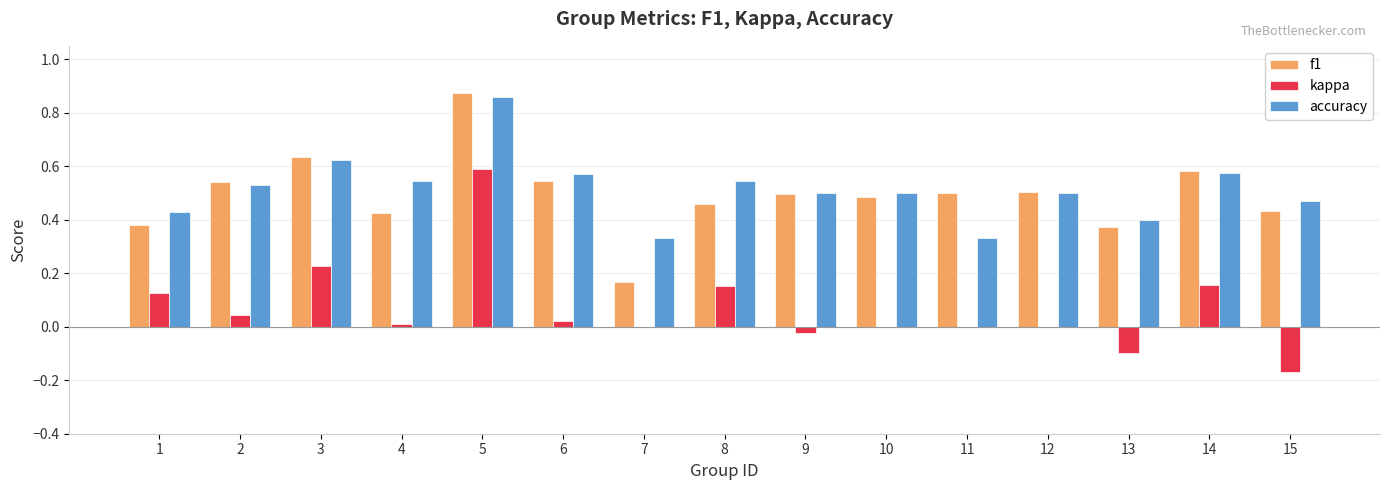

Is the value of f1 at 2 greater than the value of kappa at 9?

Yes